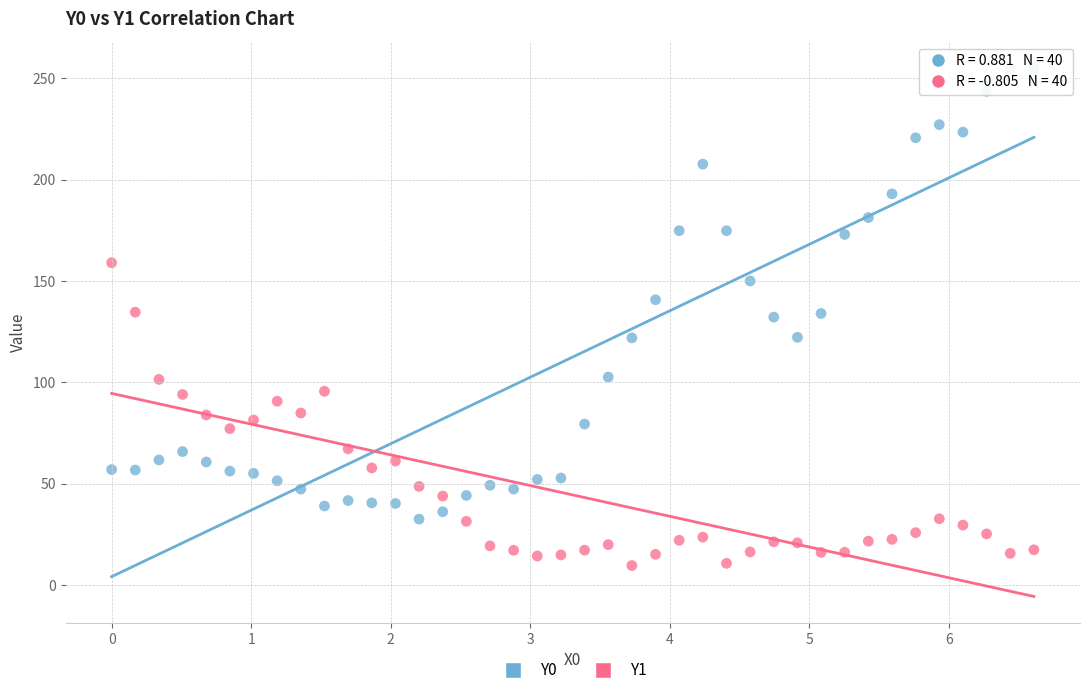

Which series has the widest spread of Y values?

Y0